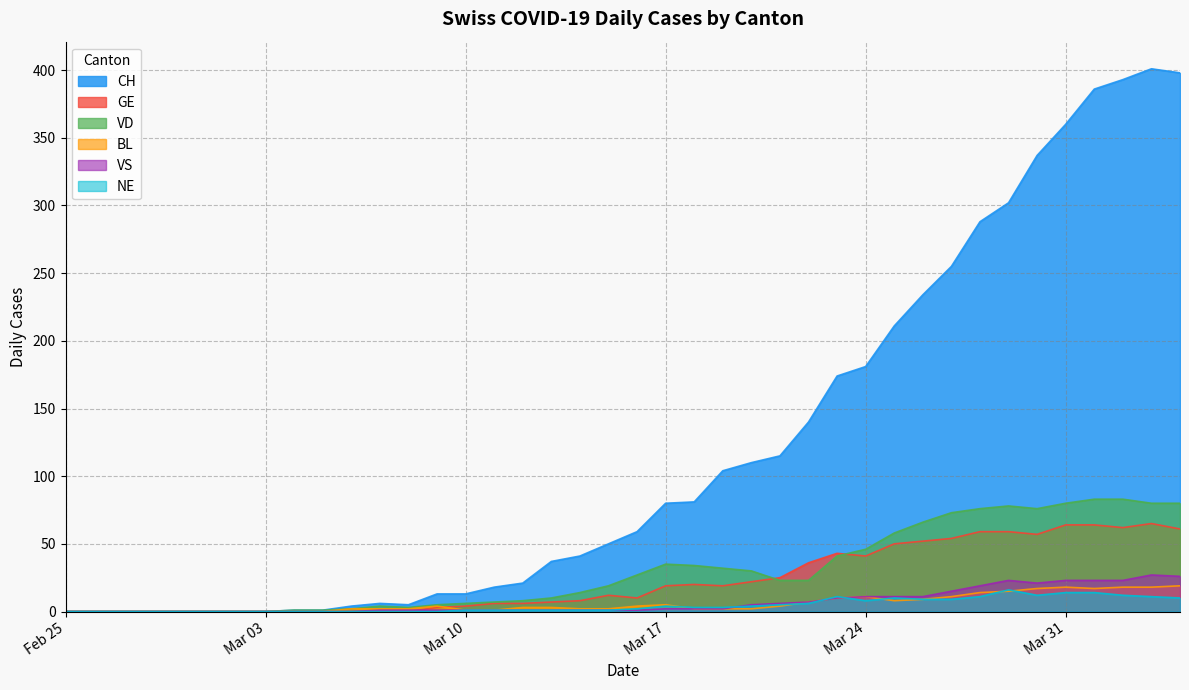

At 2020-03-30, list the series in order from smallest to largest.

NE, BL, VS, GE, VD, CH